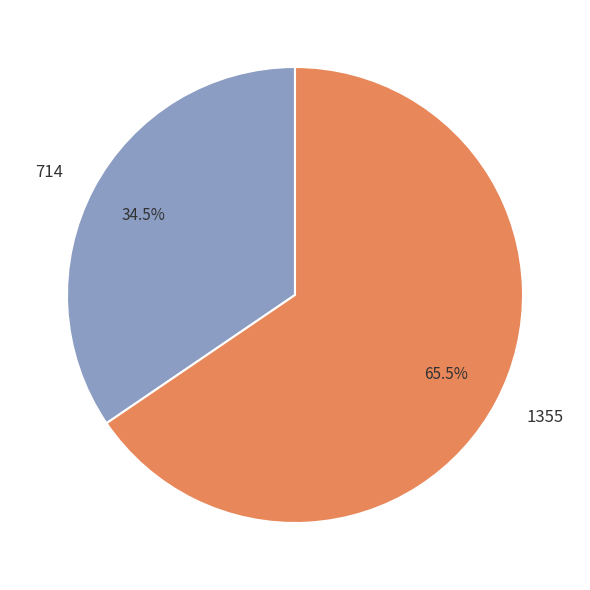

Rank the categories by value from lowest to highest.

714, 1355